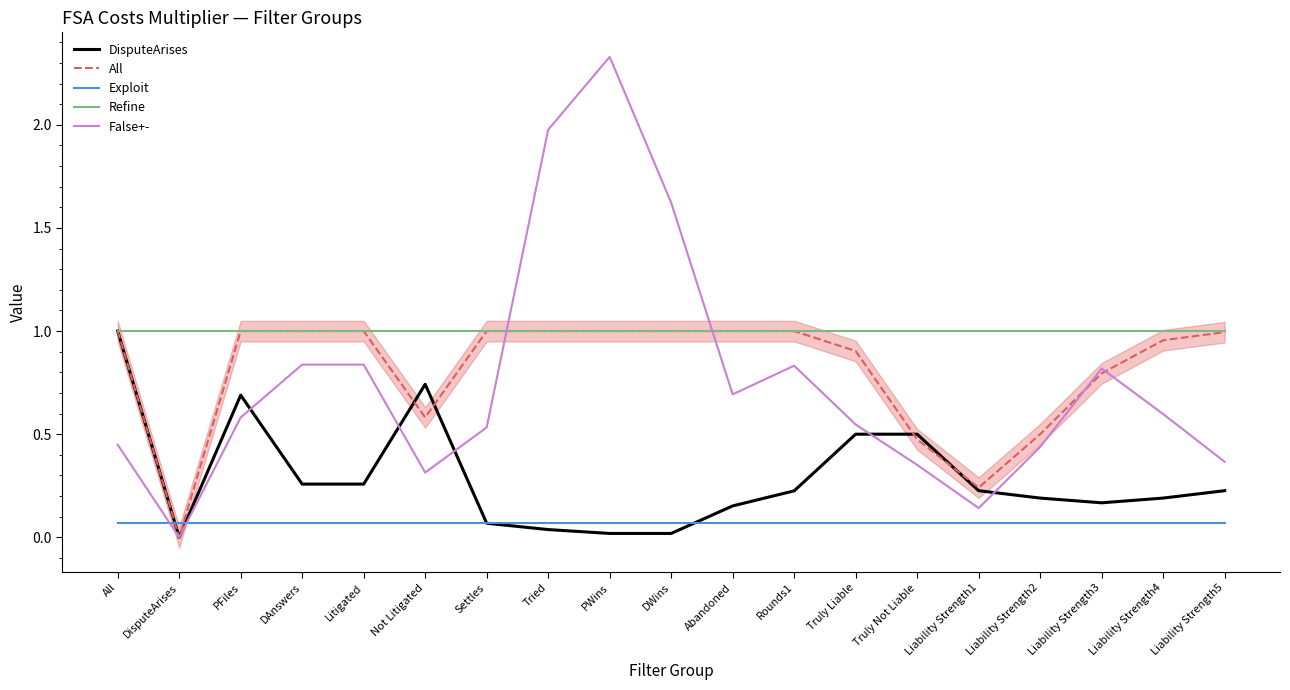

How many positive values does the All series have?

18